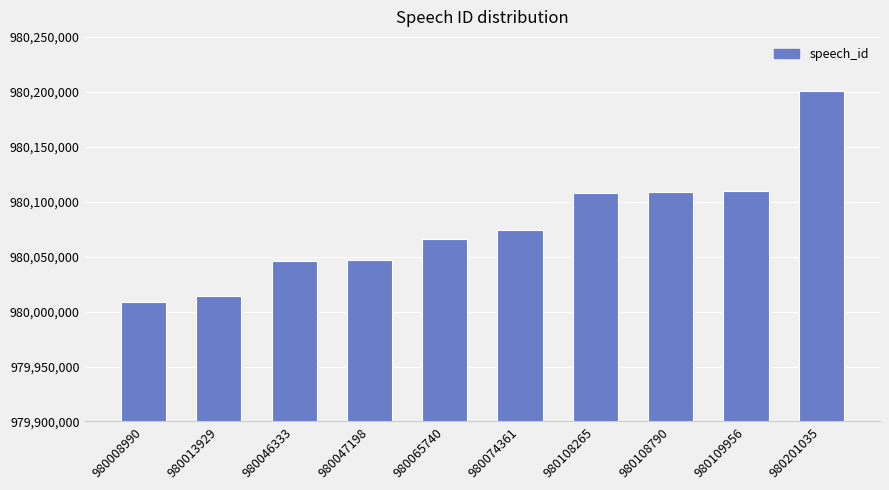

Is it true that the value at 980109956 is 1551819850?

False